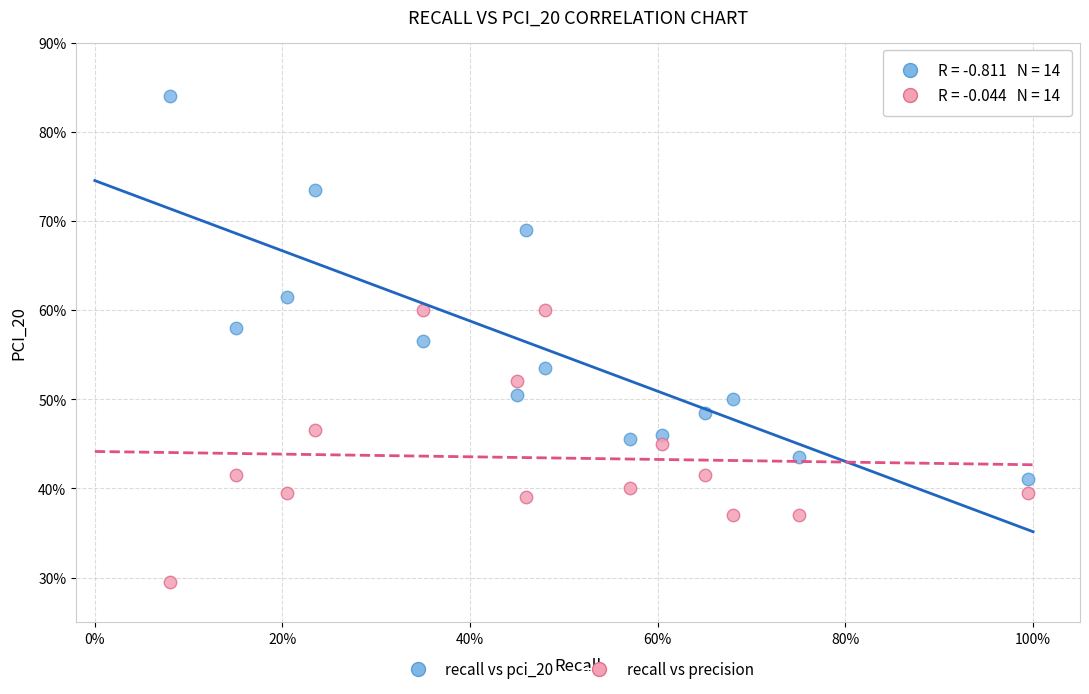

What are all the series names shown in the legend?

recall vs pci_20, recall vs precision